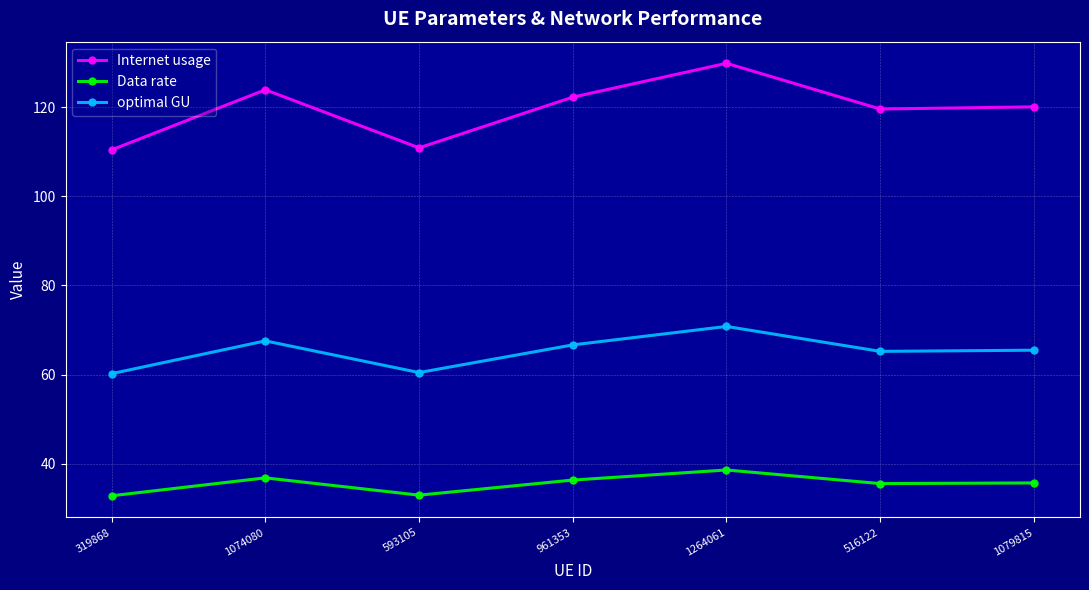

Where is the first local maximum for optimal GU?

1074080